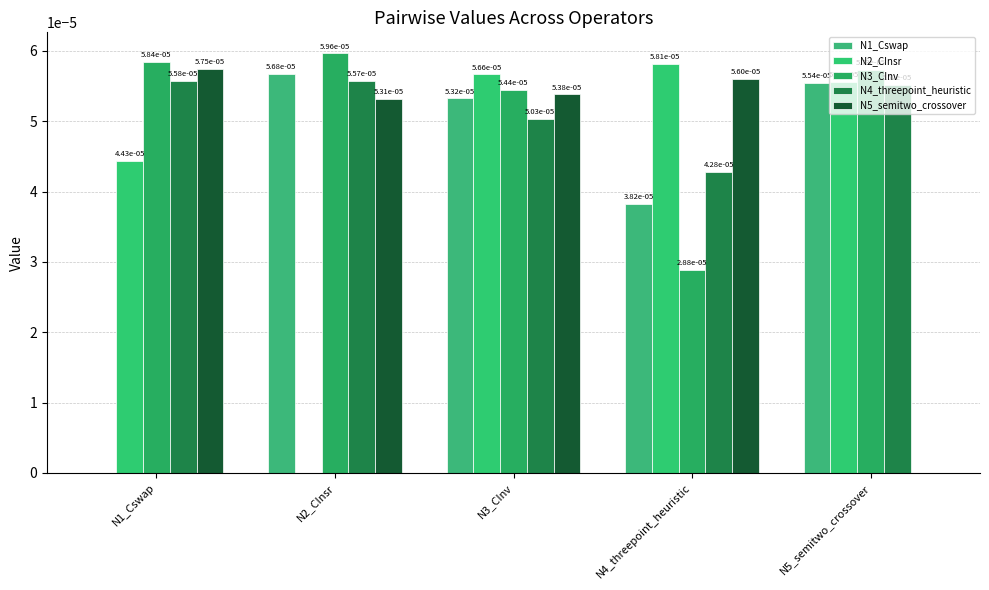

Count the number of data series in this chart.

5